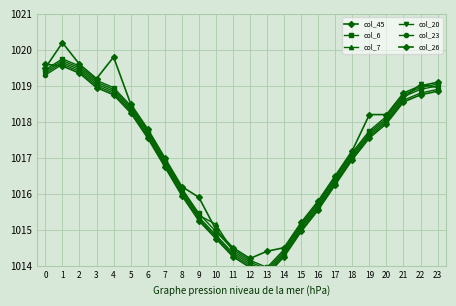

What is the average value of the col_45 series?

1017.3